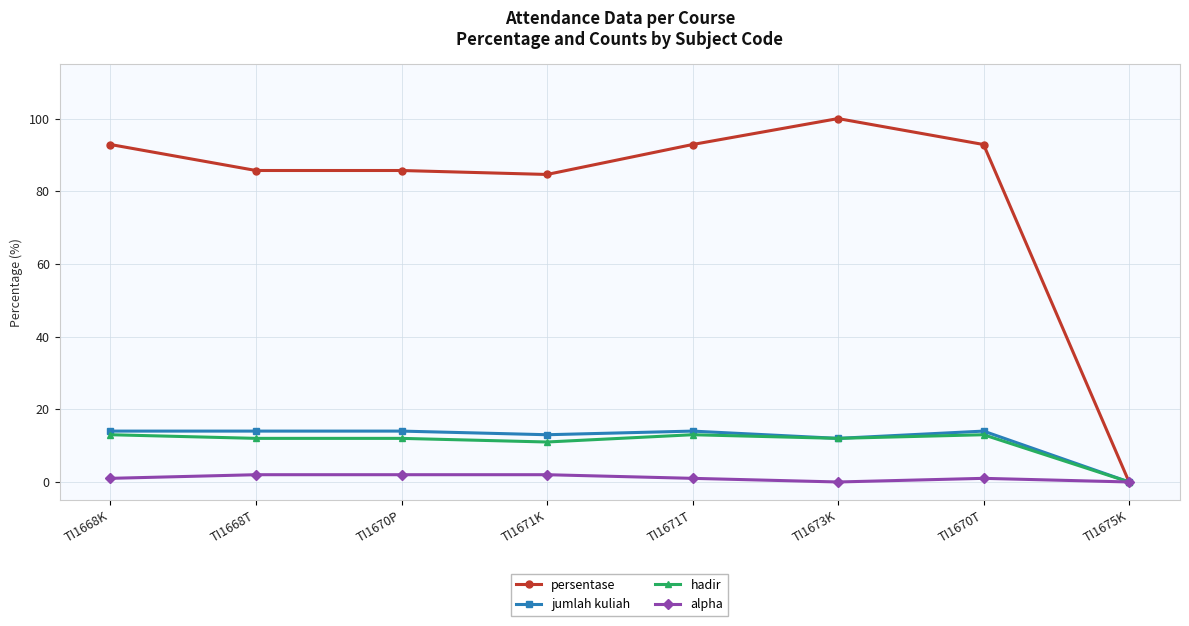

Is the value of hadir at TI1671K greater than the value of jumlah kuliah at TI1670T?

No